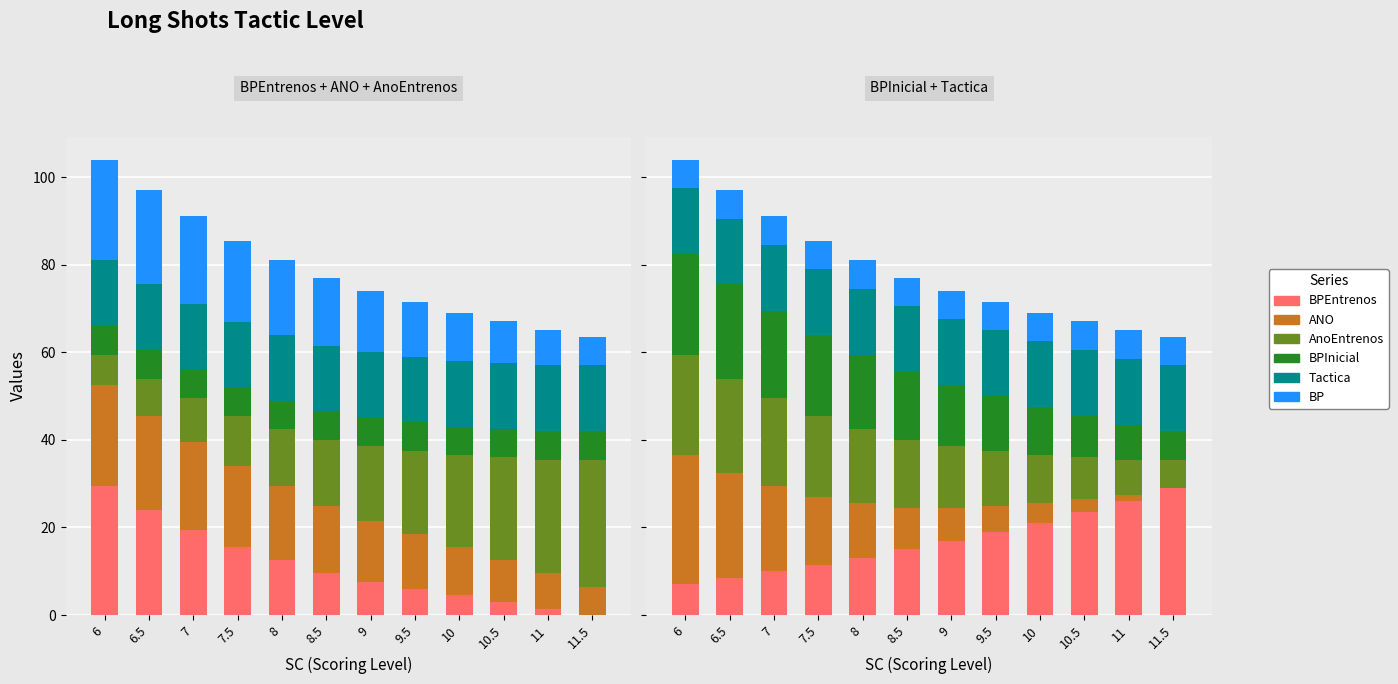

Count the number of data series in this chart.

6